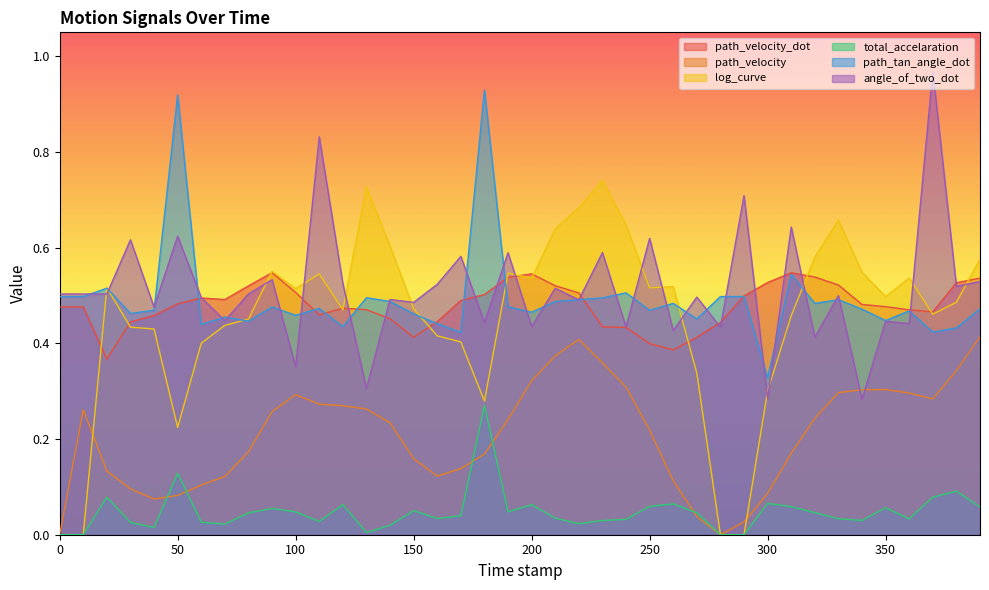

True or false: total_accelaration and path_velocity_dot intersect in this chart.

False